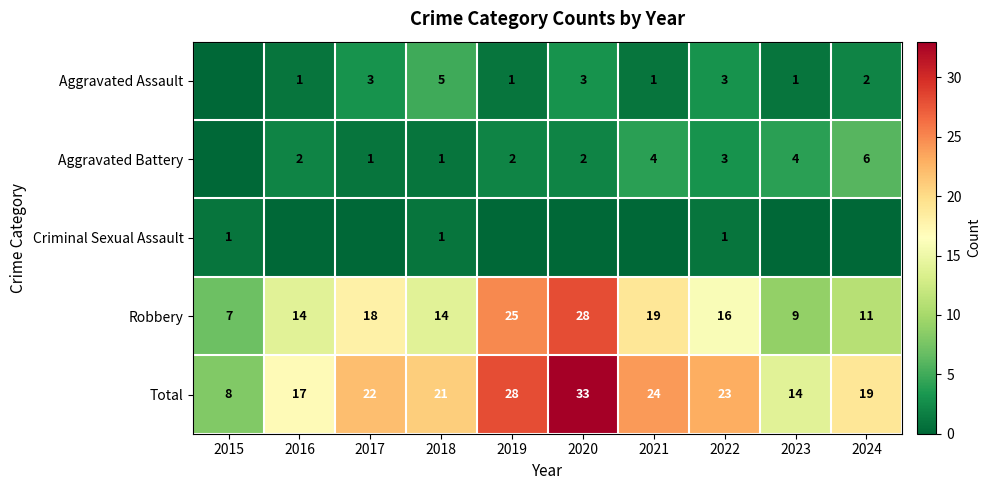

What is the difference between the maximum and minimum values in the Total series?

25